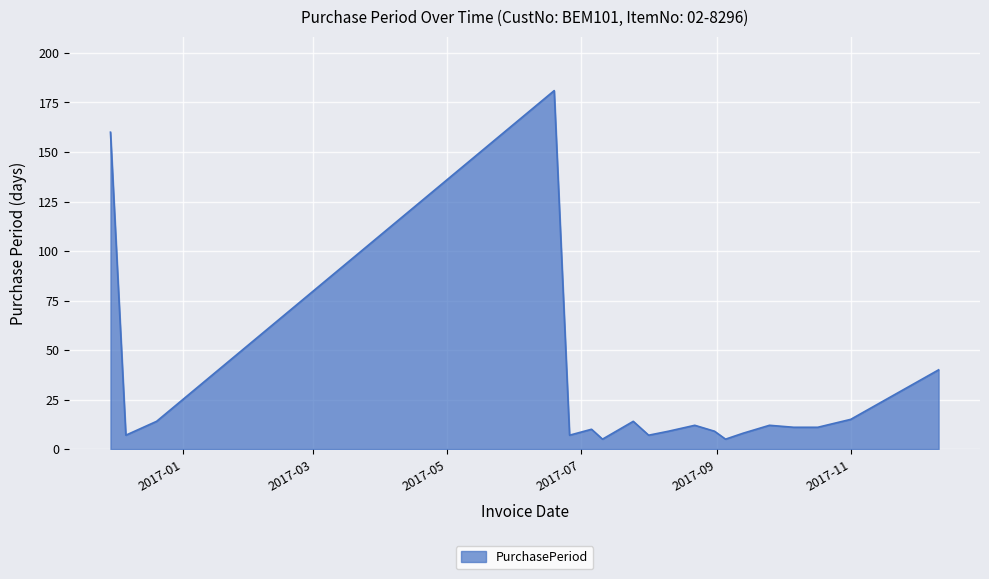

What is the minimum value shown in the chart?

5